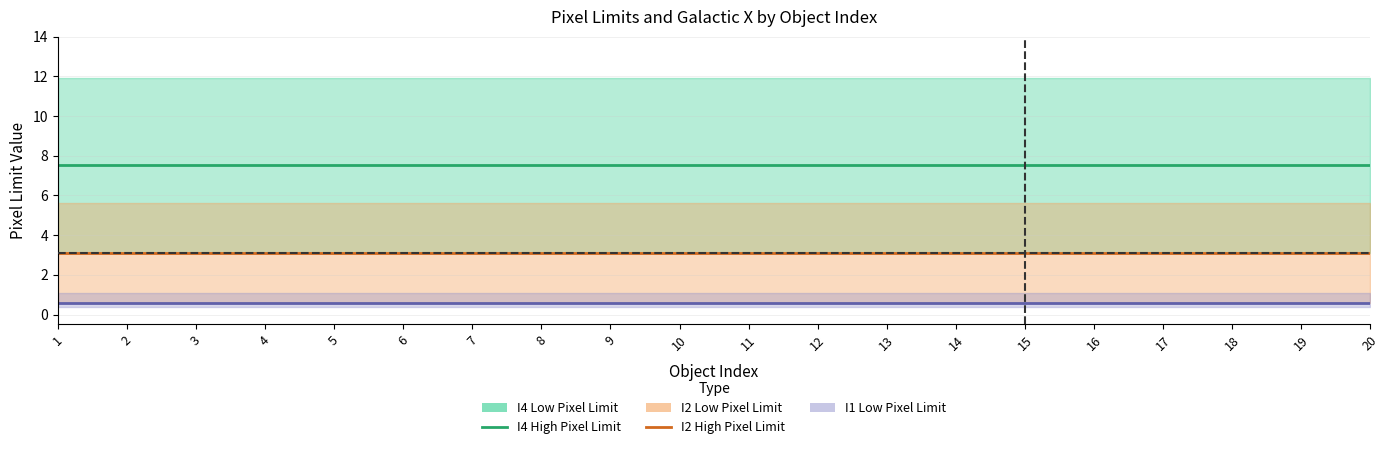

At which label is I4 High Pixel Limit closest to 7?

1